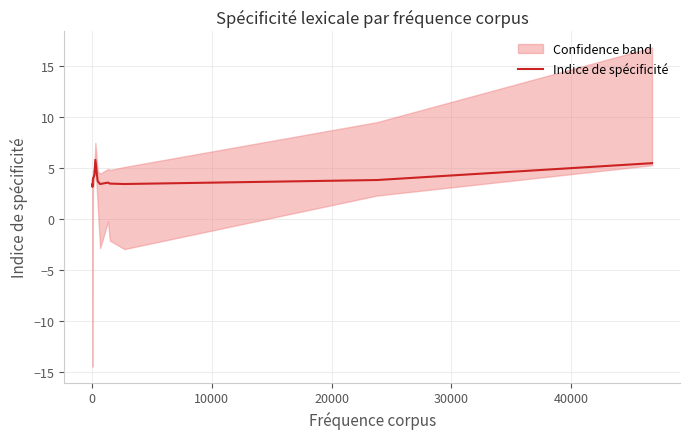

What is the greatest value displayed?

5.8